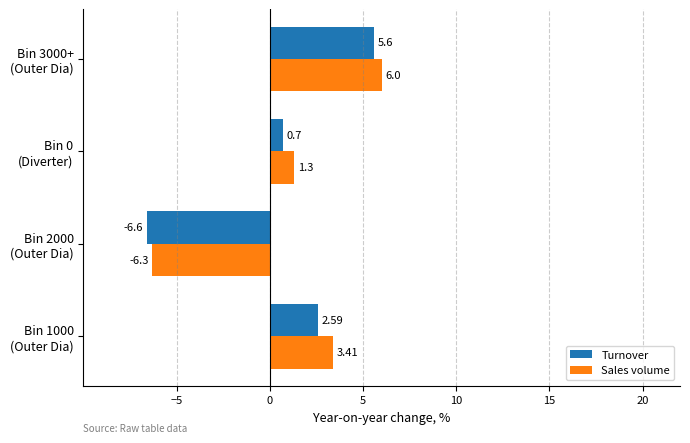

At which label does Turnover reach its peak?

Bin 3000+
(Outer Dia)